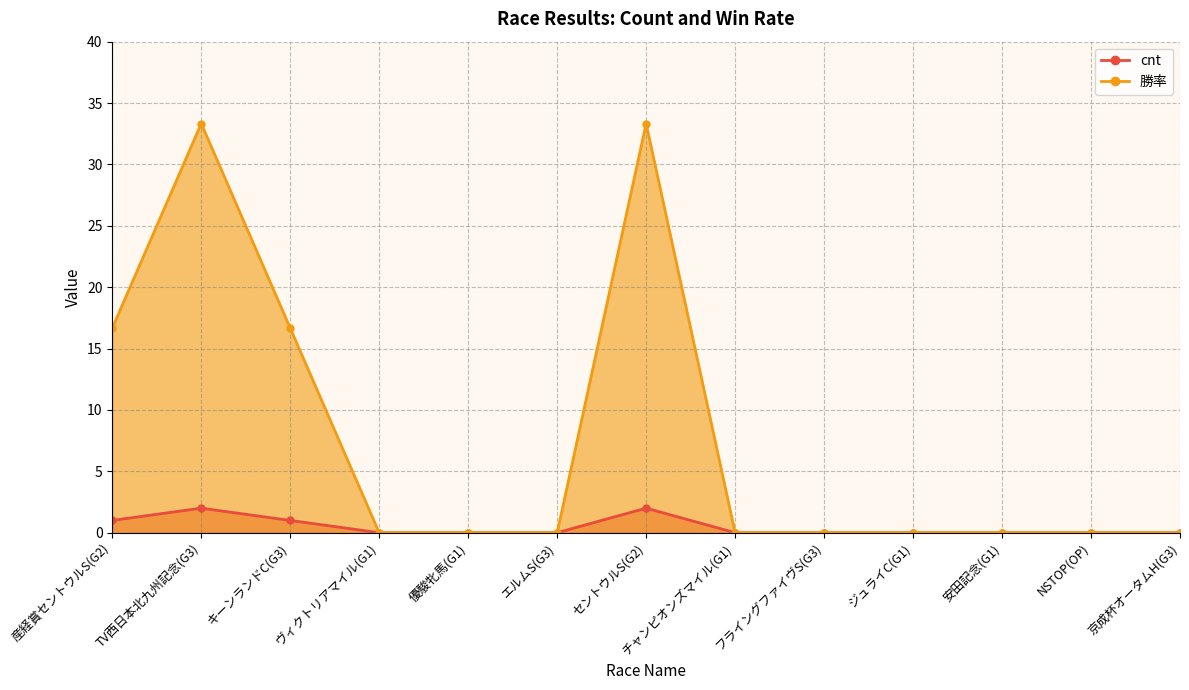

The value of cnt_line at エルムS(G3) is -0.8. True or false?

False